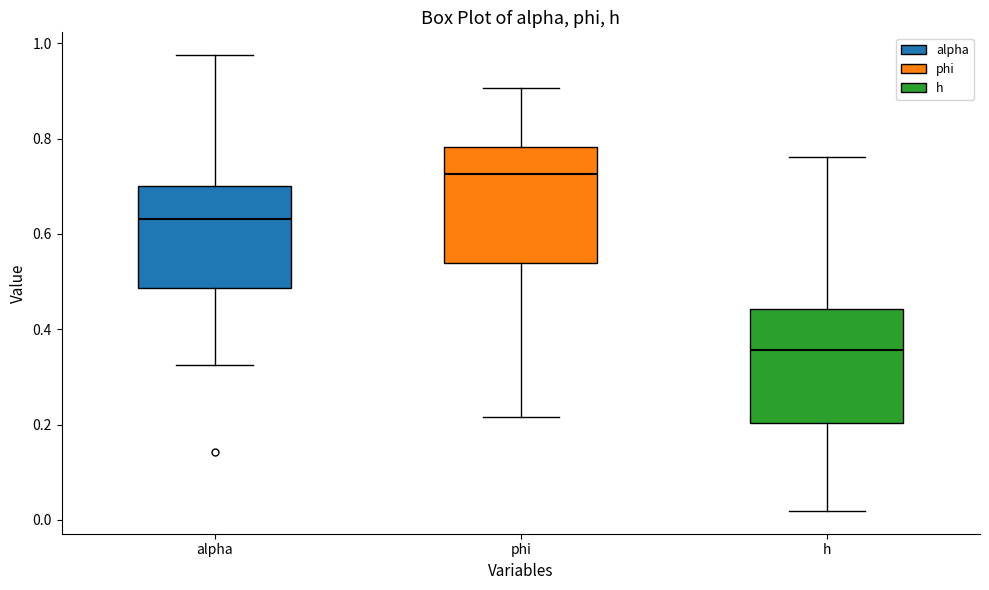

Where does the upper whisker of the box for h end on the y-axis? The values are not printed on the chart, so give them approximately, as read against the axis.

0.76